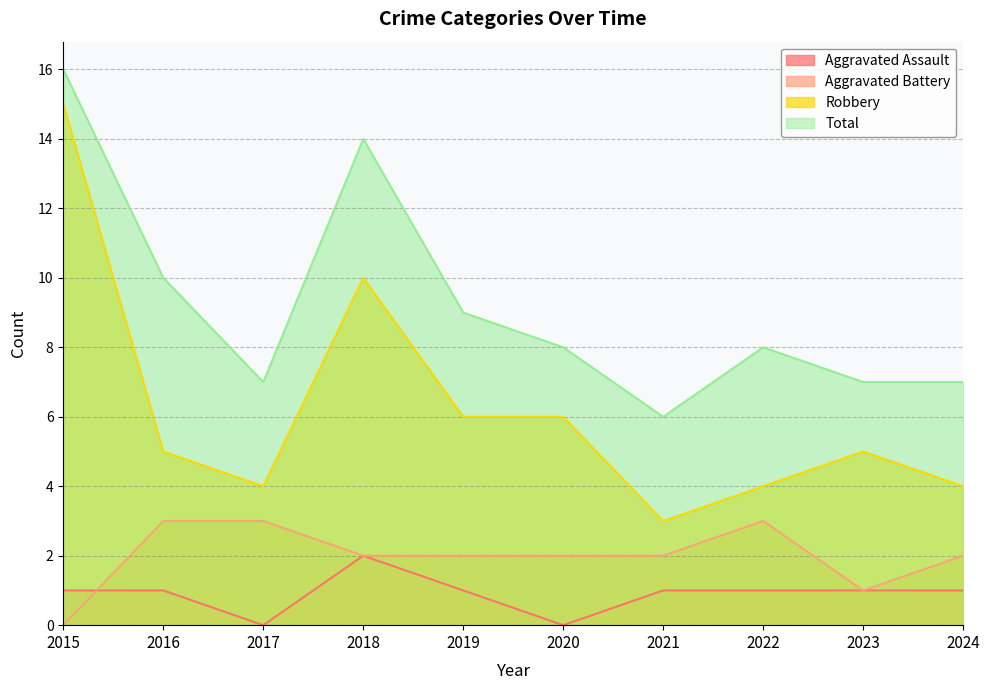

Which label corresponds to the smallest value in the chart?

2017